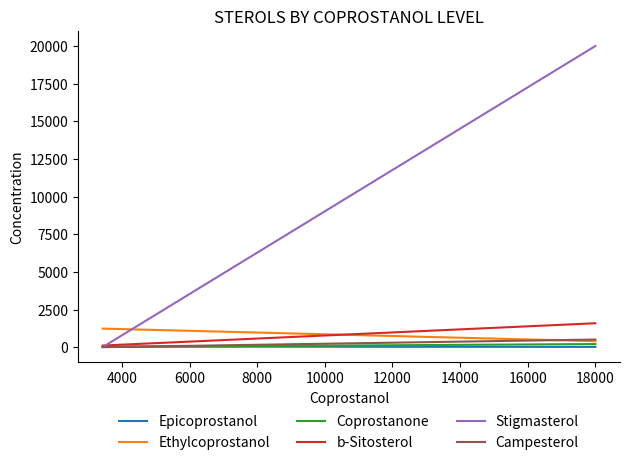

Which has a higher value, 4000 or 2000?

2000